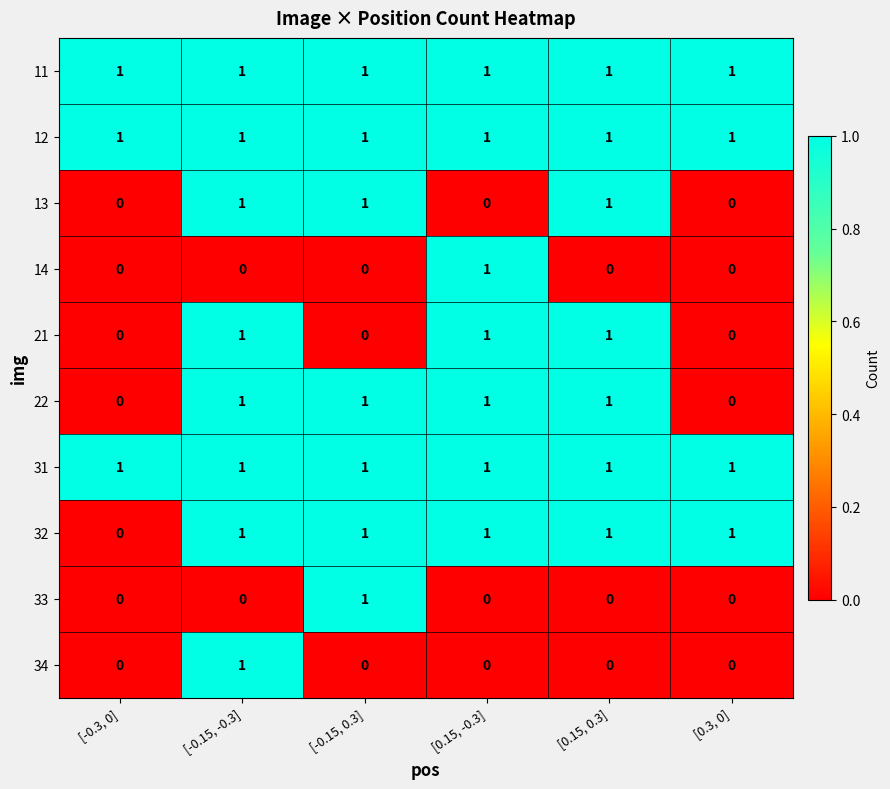

Is it true that 14 equals 0 at [-0.15, -0.3]?

True